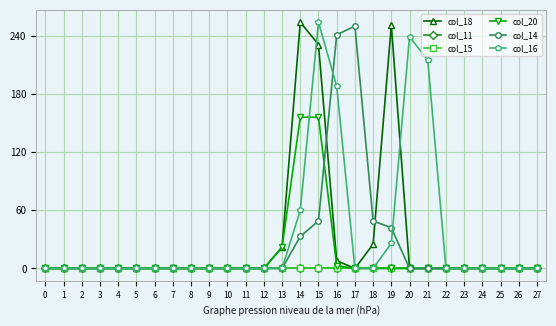

True or false: col_11 and col_18 cross at least once.

False